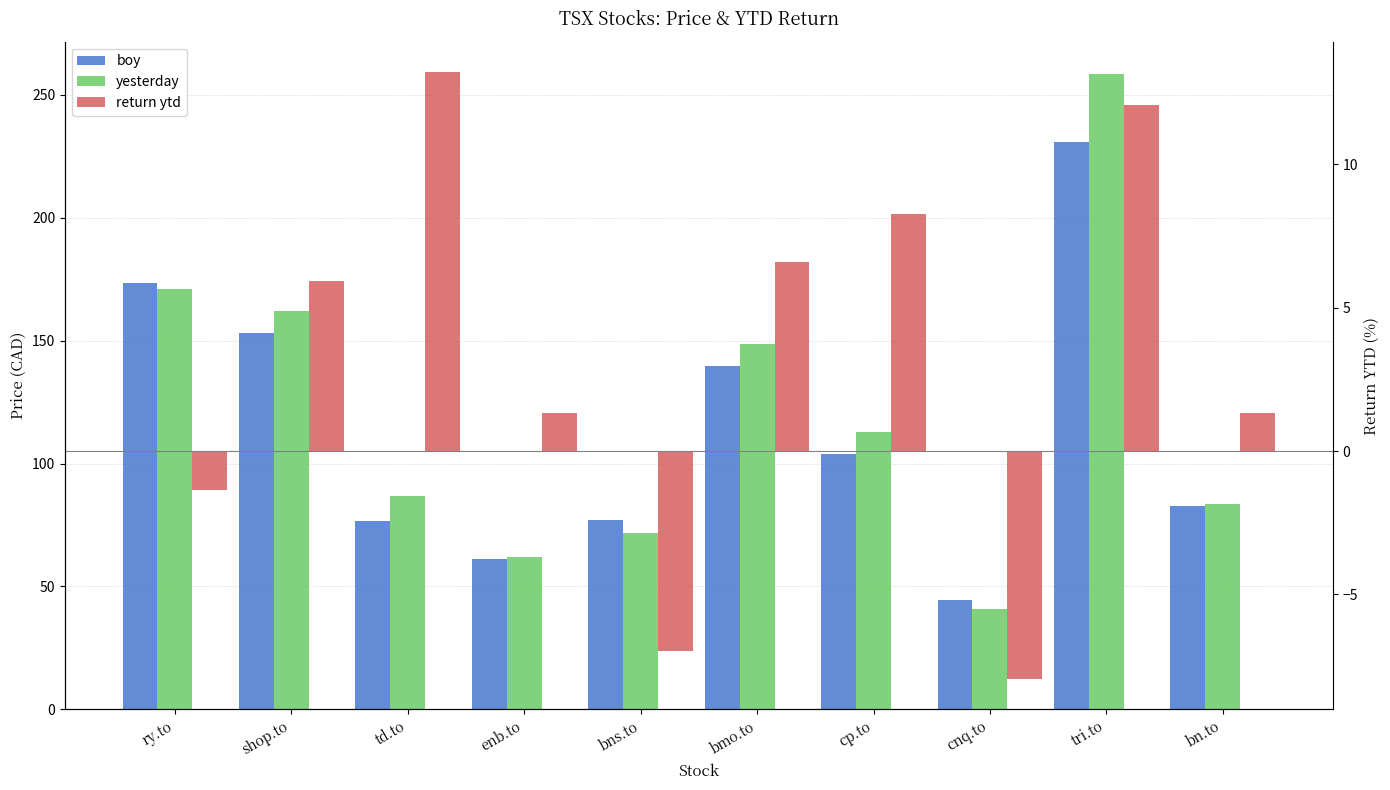

At which category is the sum across all series the highest?

tri.to